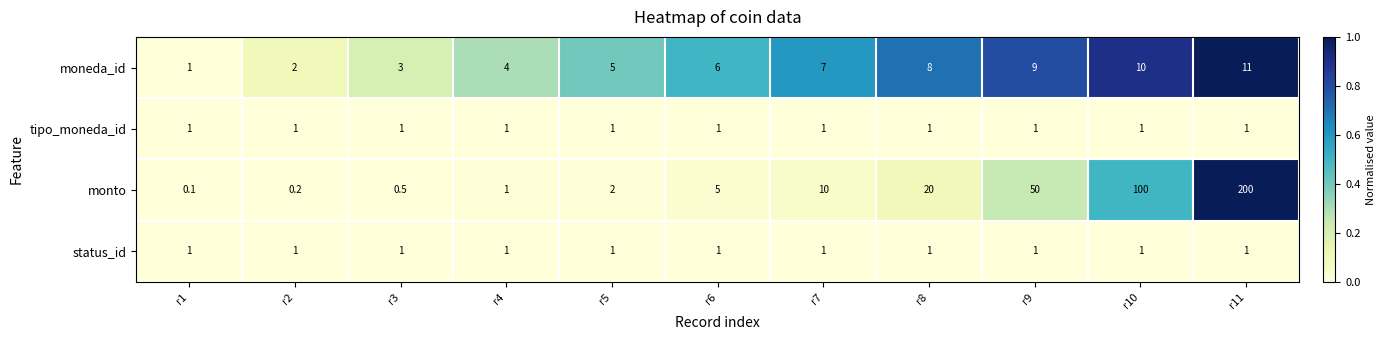

What is the difference between the moneda_id values at r5 and r3?

2.0